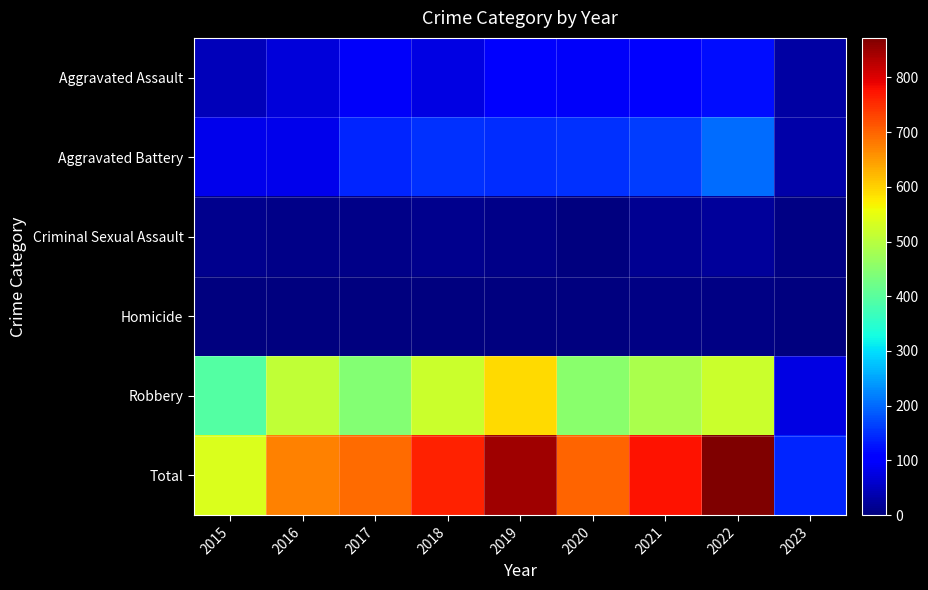

List the series in order of their peak value, lowest first.

Homicide, Criminal Sexual Assault, Aggravated Assault, Aggravated Battery, Robbery, Total